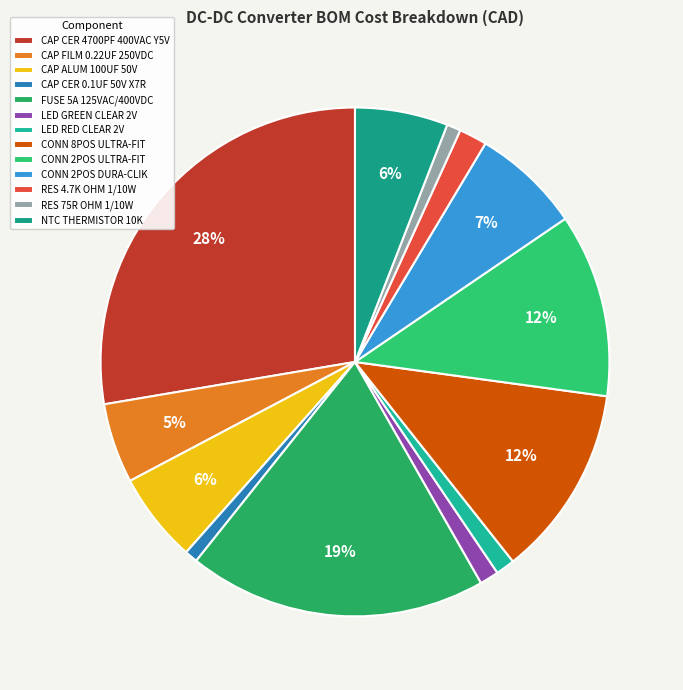

Count the number of slices in the pie.

13